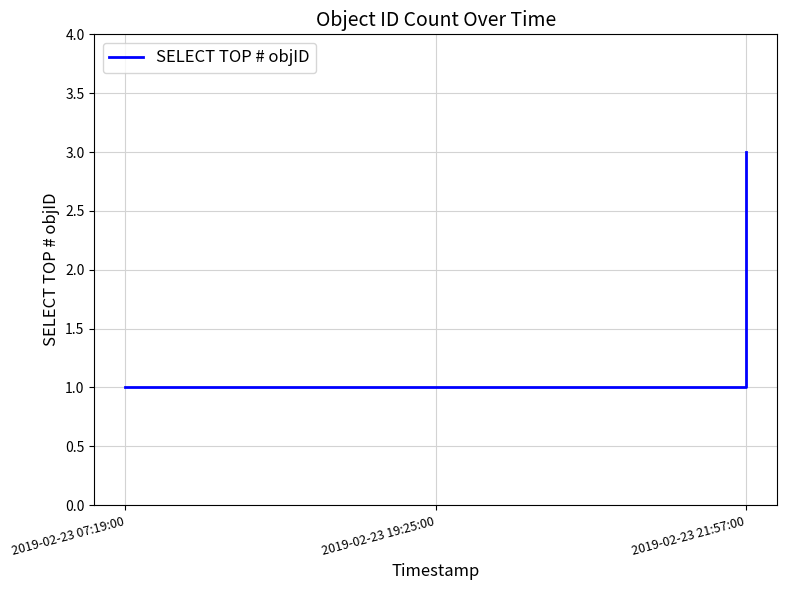

What is the sum of all values?

5